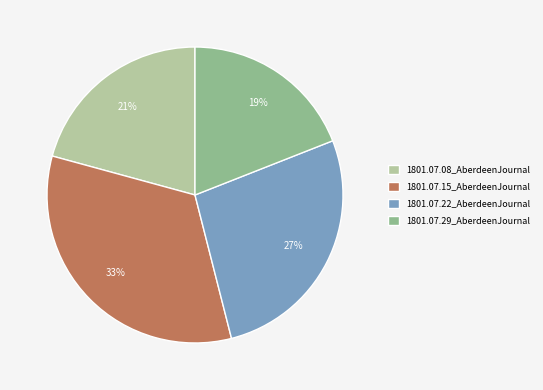

To the nearest percent, what portion does 1801.07.15_AberdeenJournal represent?

33%